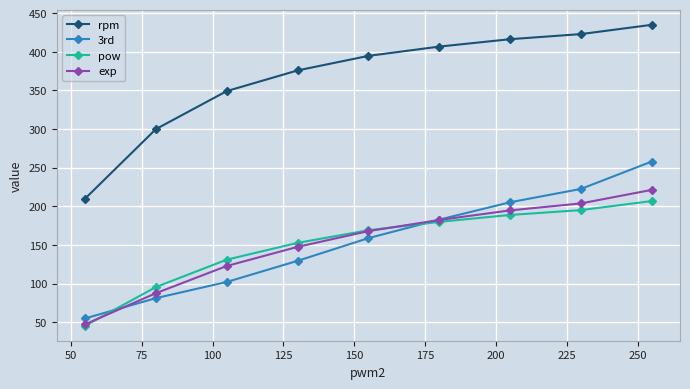

Which series has the largest range (max minus min)?

rpm